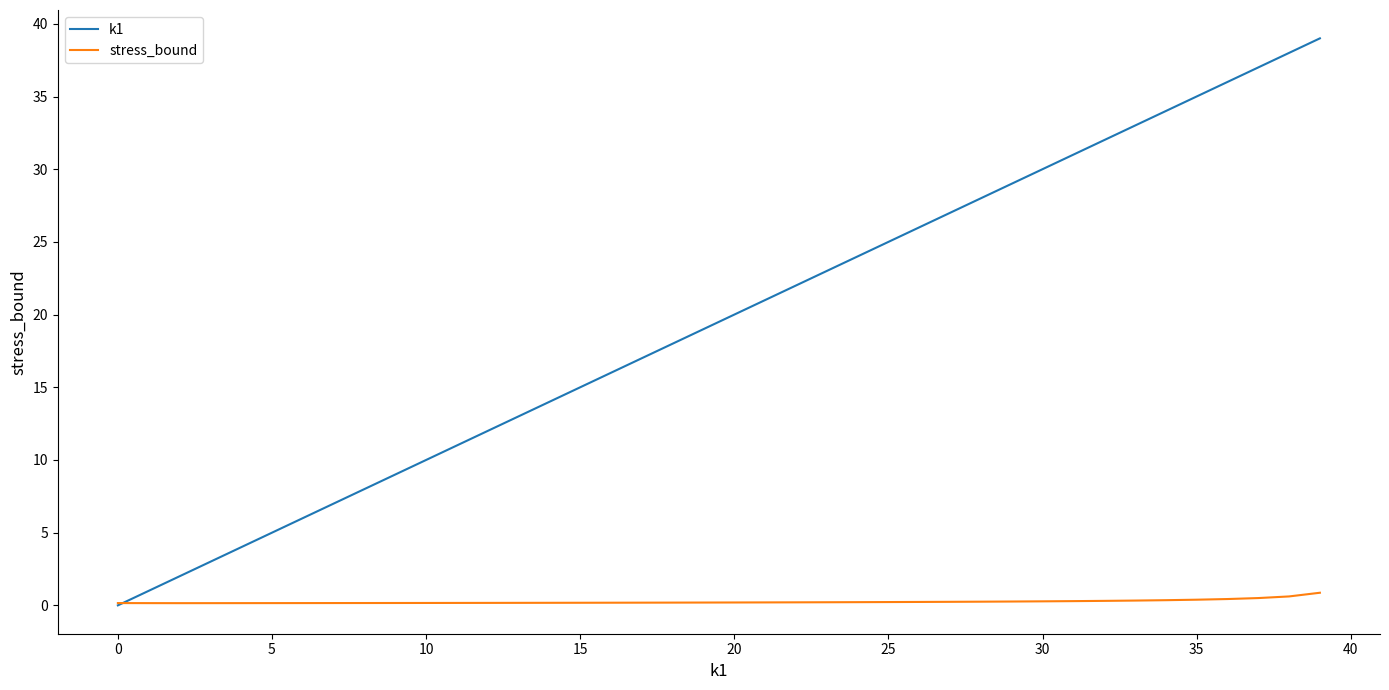

List the series in order of their overall mean, lowest first.

stress_bound, k1